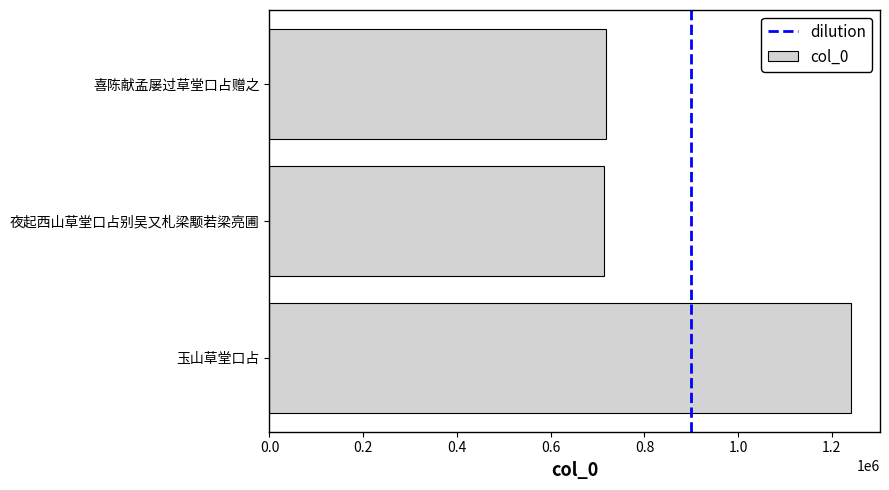

Is it true that the value at 喜陈献孟屡过草堂口占赠之 is 163624?

False